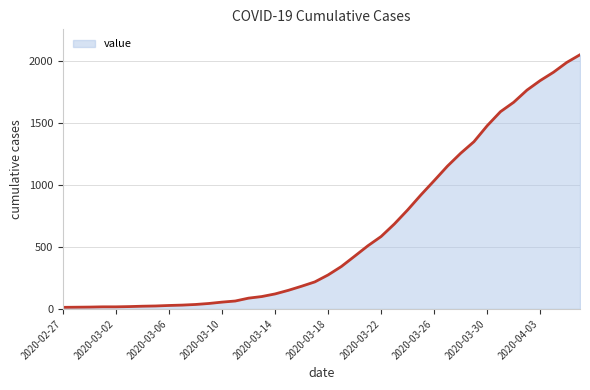

What is the difference between the maximum and minimum values?

2036